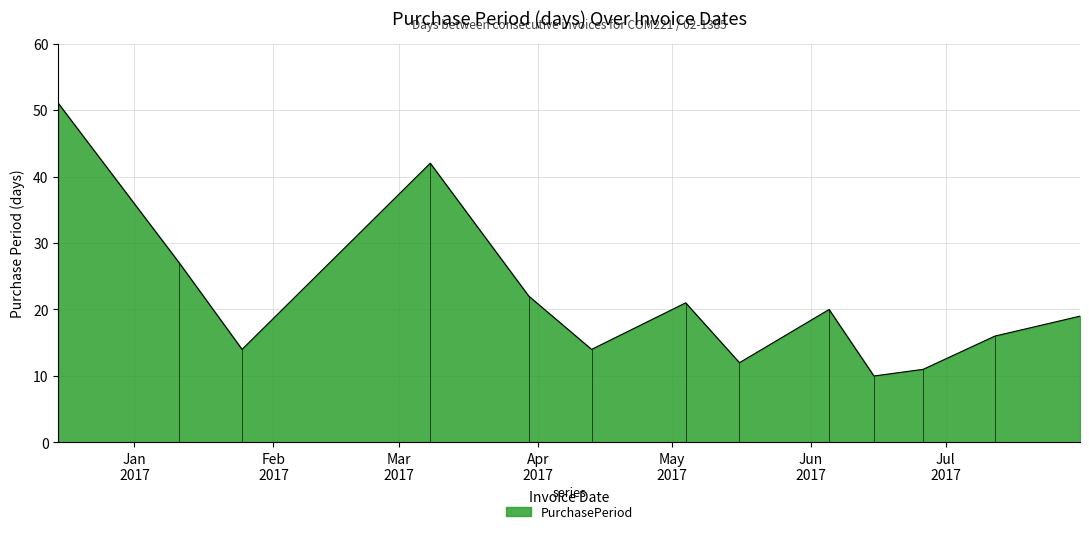

At which category does the chart reach its peak across all series?

2016-12-15